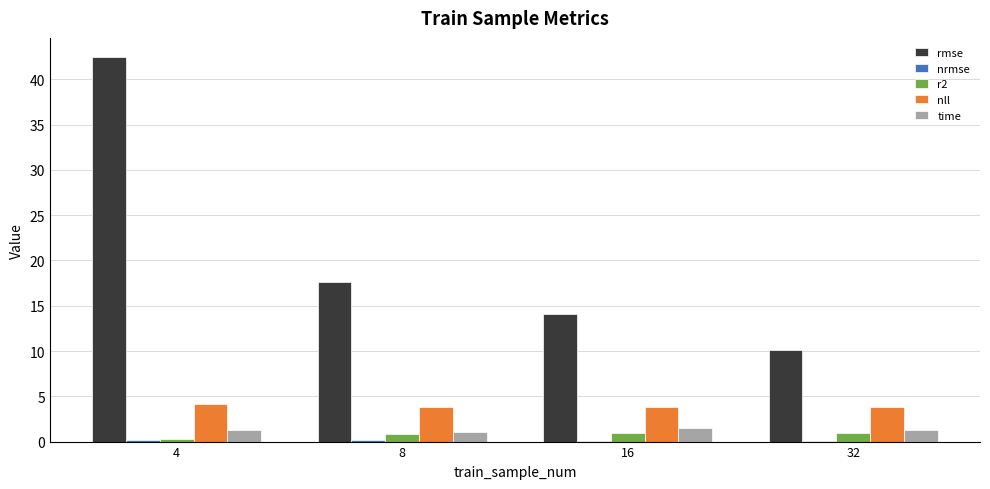

What value does the nll series have at 16?

3.8